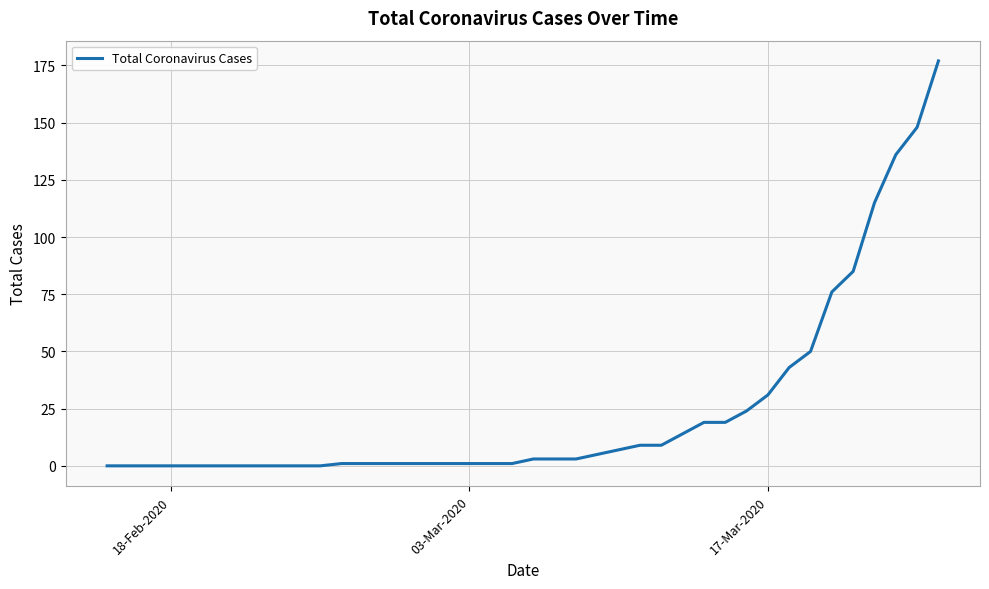

What is the difference between the maximum and minimum values?

177